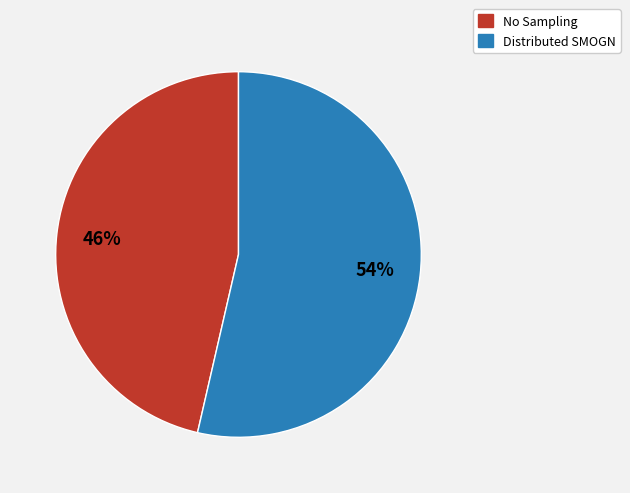

How many slices are in this pie chart?

2